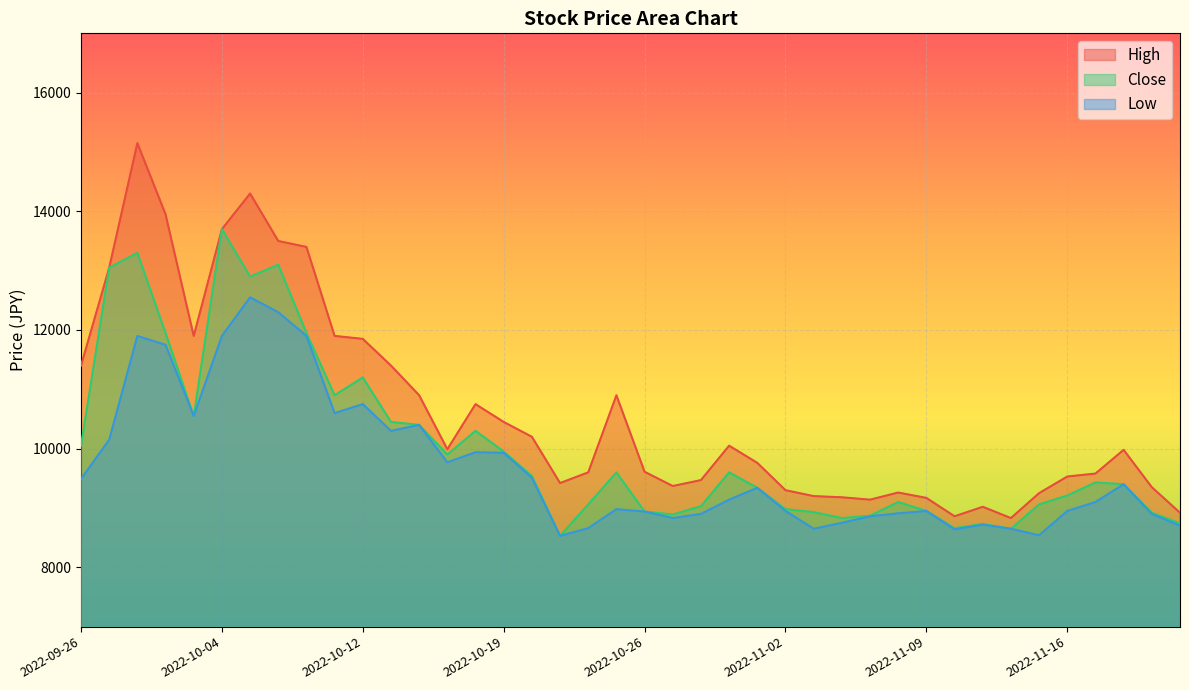

True or false: High has more than 1 interior local peaks.

True